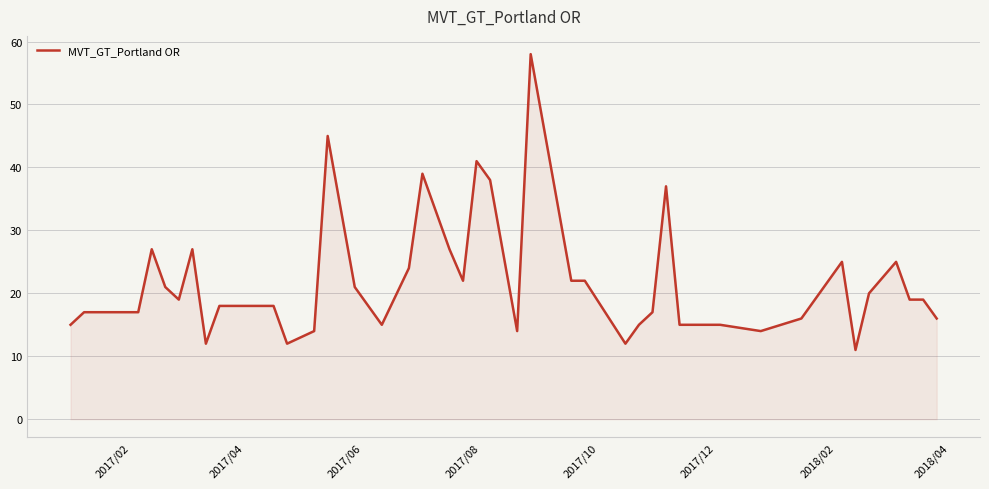

What is the greatest value displayed?

58